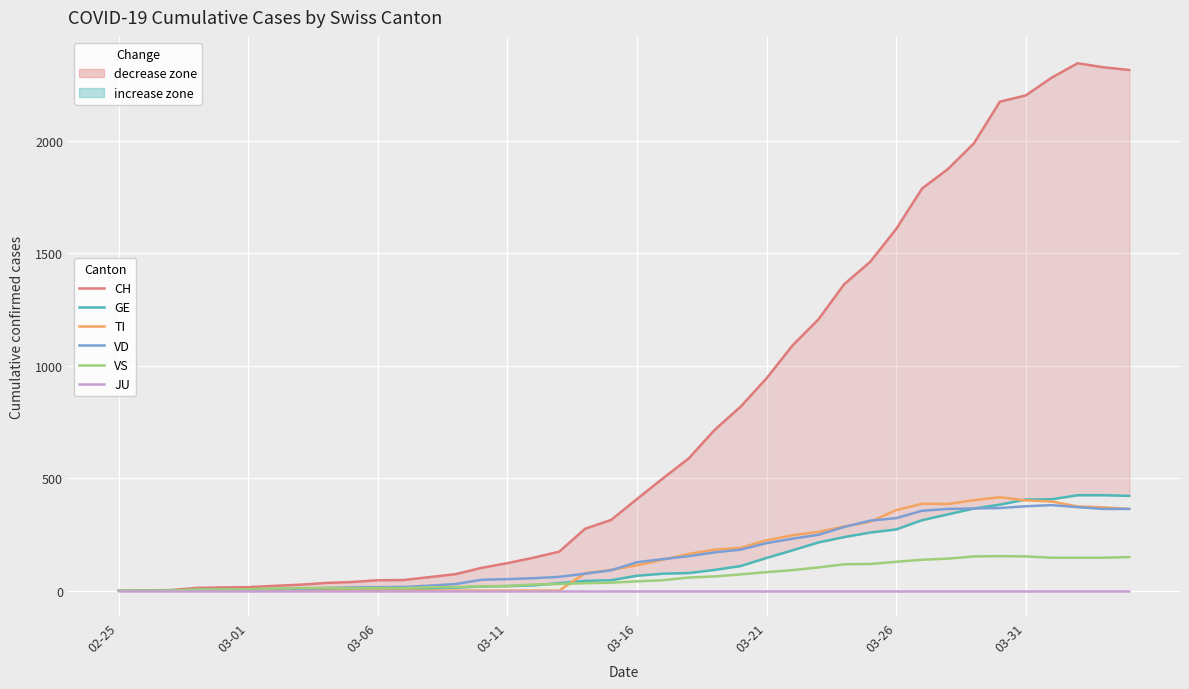

How many interior local peaks does the TI series have?

2